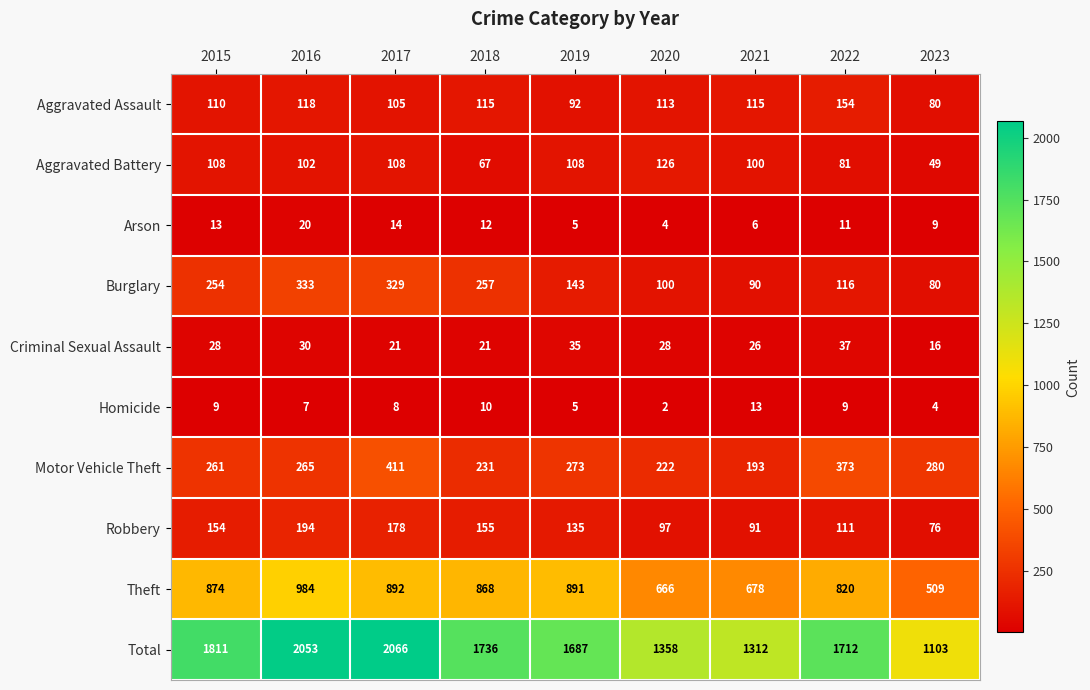

At which category does the chart reach its peak across all series?

2017